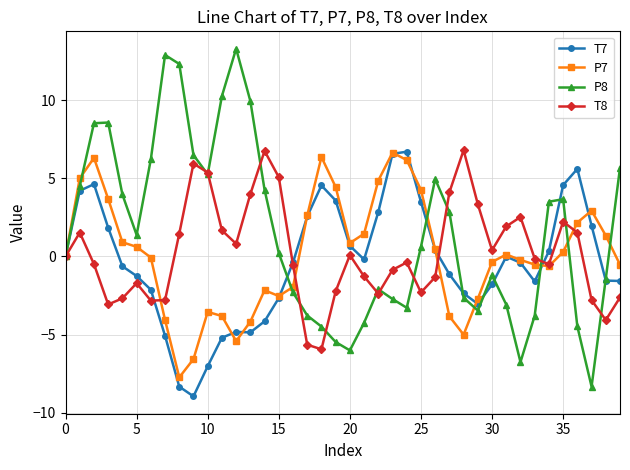

What is the sum of all T8 values?

9.1